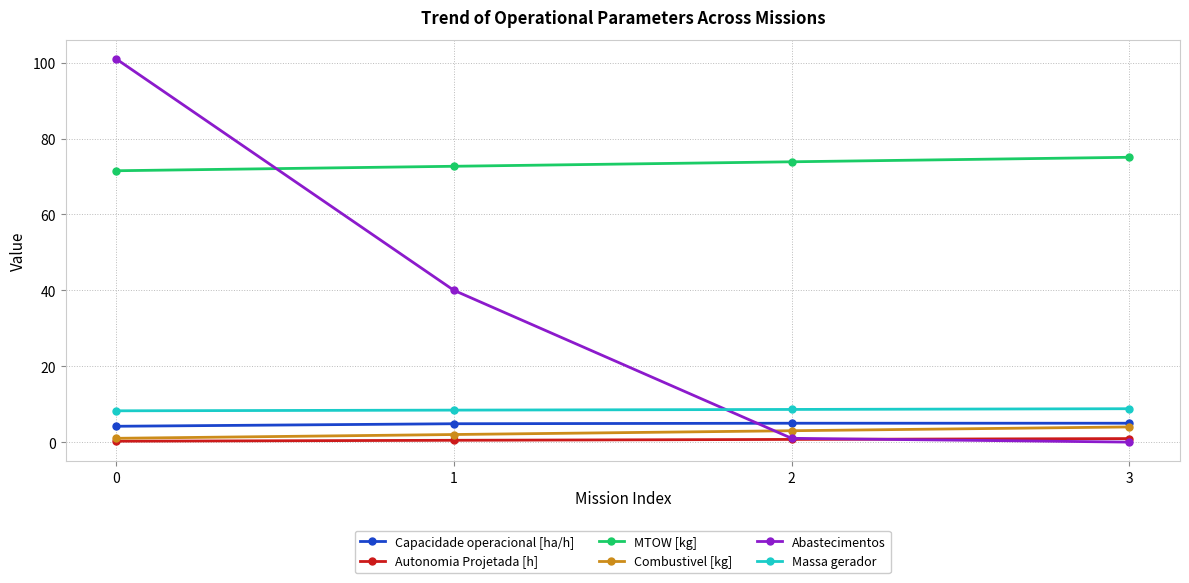

What is the value of the Autonomia Projetada [h] point at the 2nd from the left?

0.5